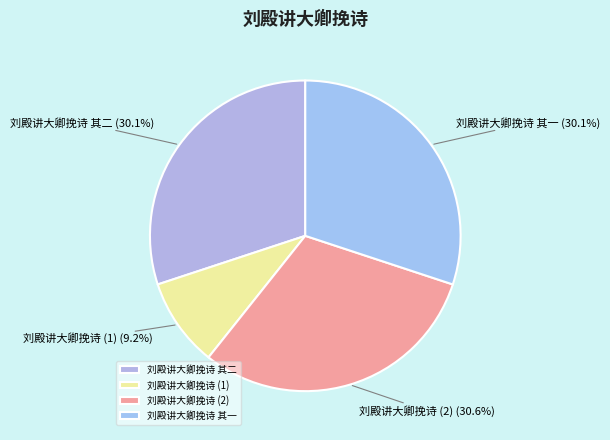

To the nearest percent, what is the average slice percentage?

25%